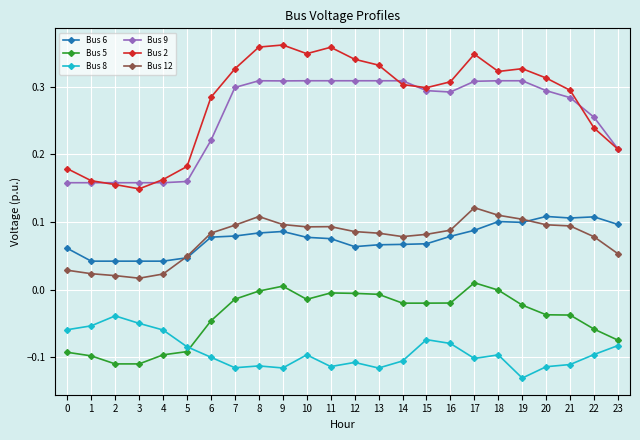

True or false: Bus 9 and Bus 8 intersect in this chart.

False